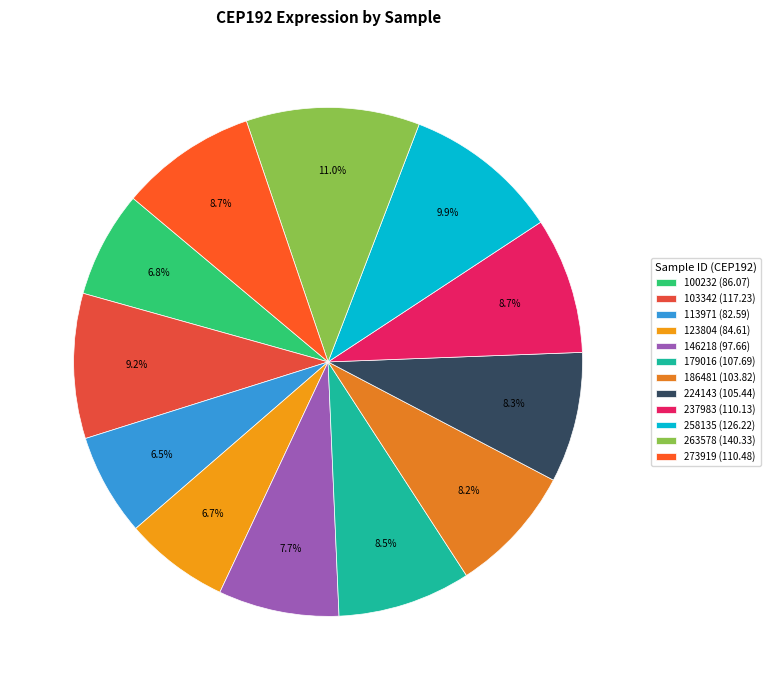

The 103342 slice represents 14% of the pie. True or false?

False